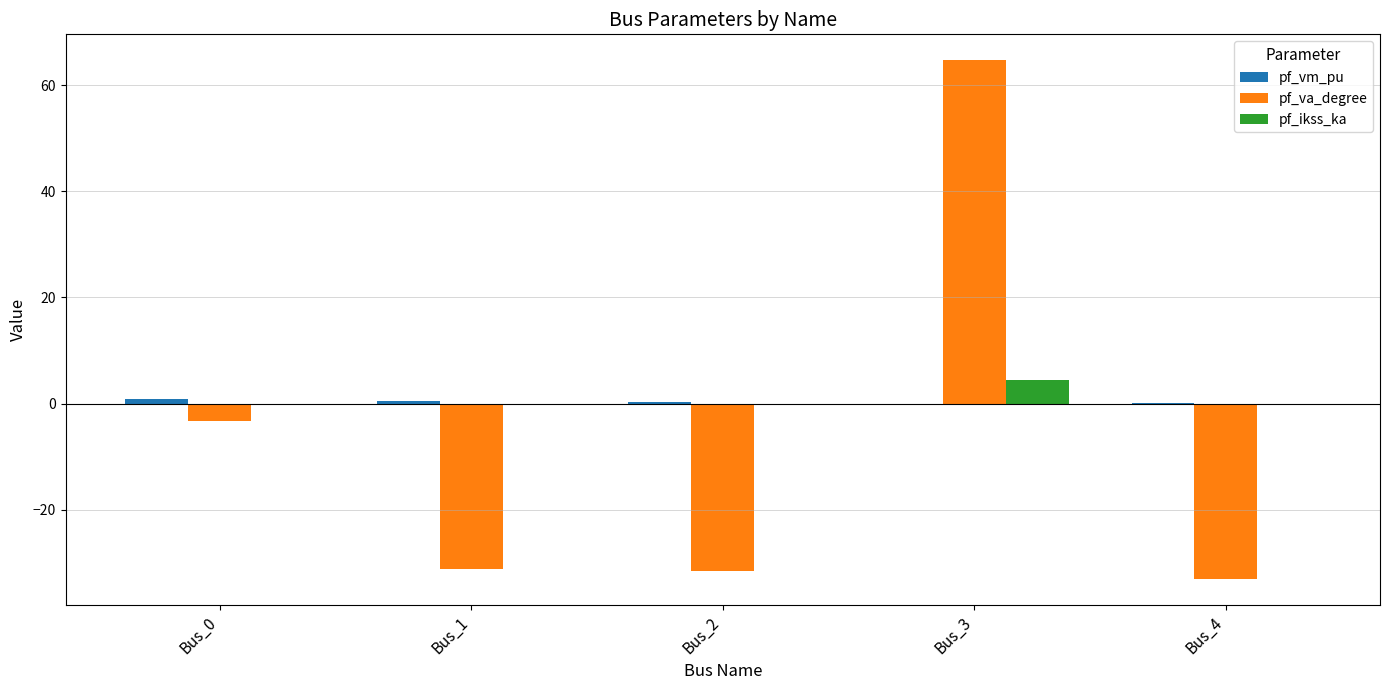

What is the sum of all pf_ikss_ka values?

4.5